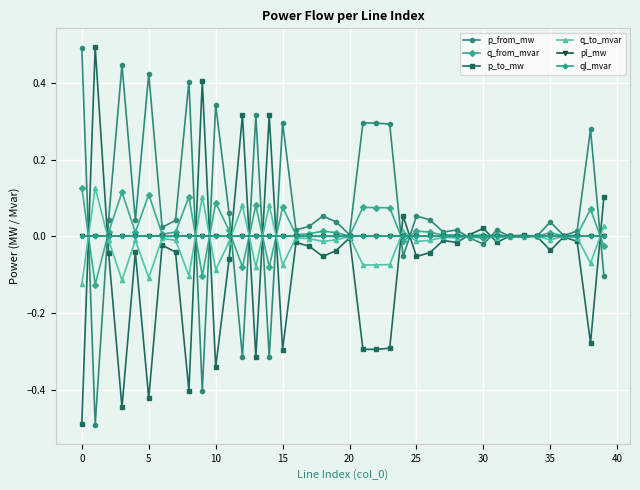

What is the maximum value shown in the chart?

0.5